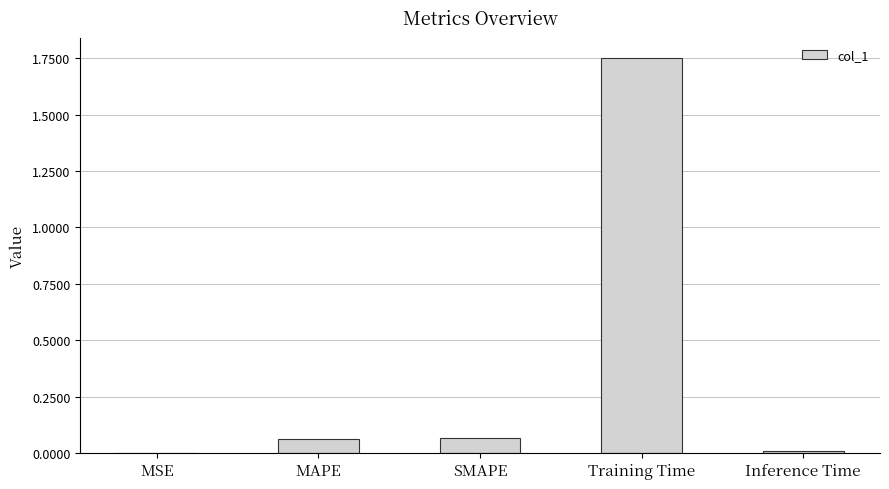

Which label corresponds to the largest value in the chart?

Training Time